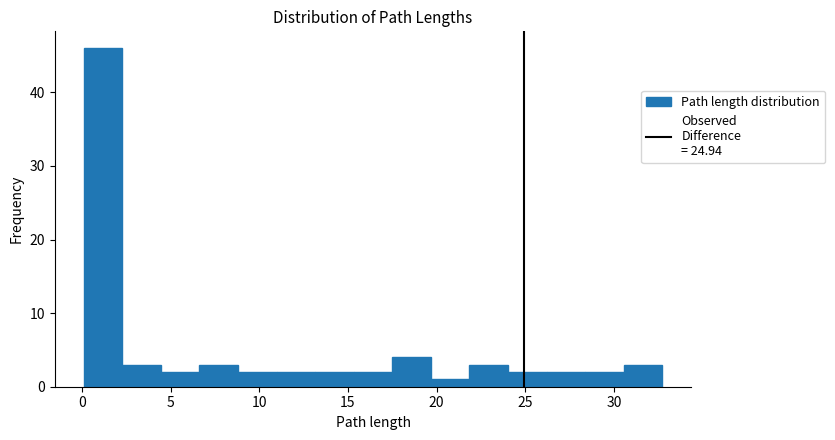

Reading left to right, transcribe this chart: for each bar, give the range it covers on the x-axis and its height. Neither the bar edges nor the heights are printed on the chart, so give them approximately, as read against the axes.

0.0 to 2.5: 46
2.5 to 4.5: 3
4.5 to 6.5: 2
6.5 to 9.0: 3
9.0 to 11.0: 2
11.0 to 13.0: 2
13.0 to 15.5: 2
15.5 to 17.5: 2
17.5 to 19.5: 4
19.5 to 22.0: 1
22.0 to 24.0: 3
24.0 to 26.0: 2
26.0 to 28.5: 2
28.5 to 30.5: 2
30.5 to 32.5: 3